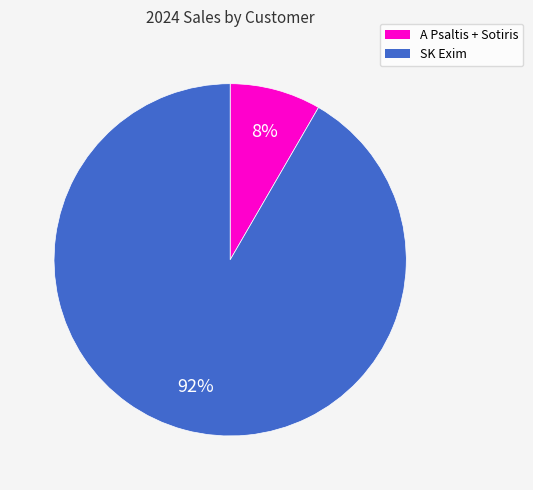

How many segments does this pie chart have?

2